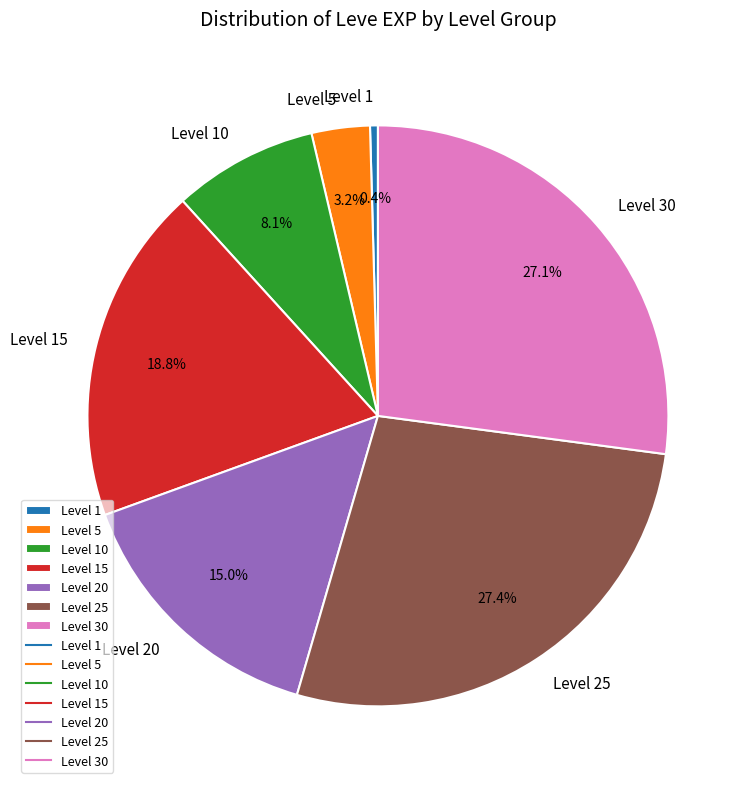

What is the total percentage of Level 1 and Level 20?

15.4%